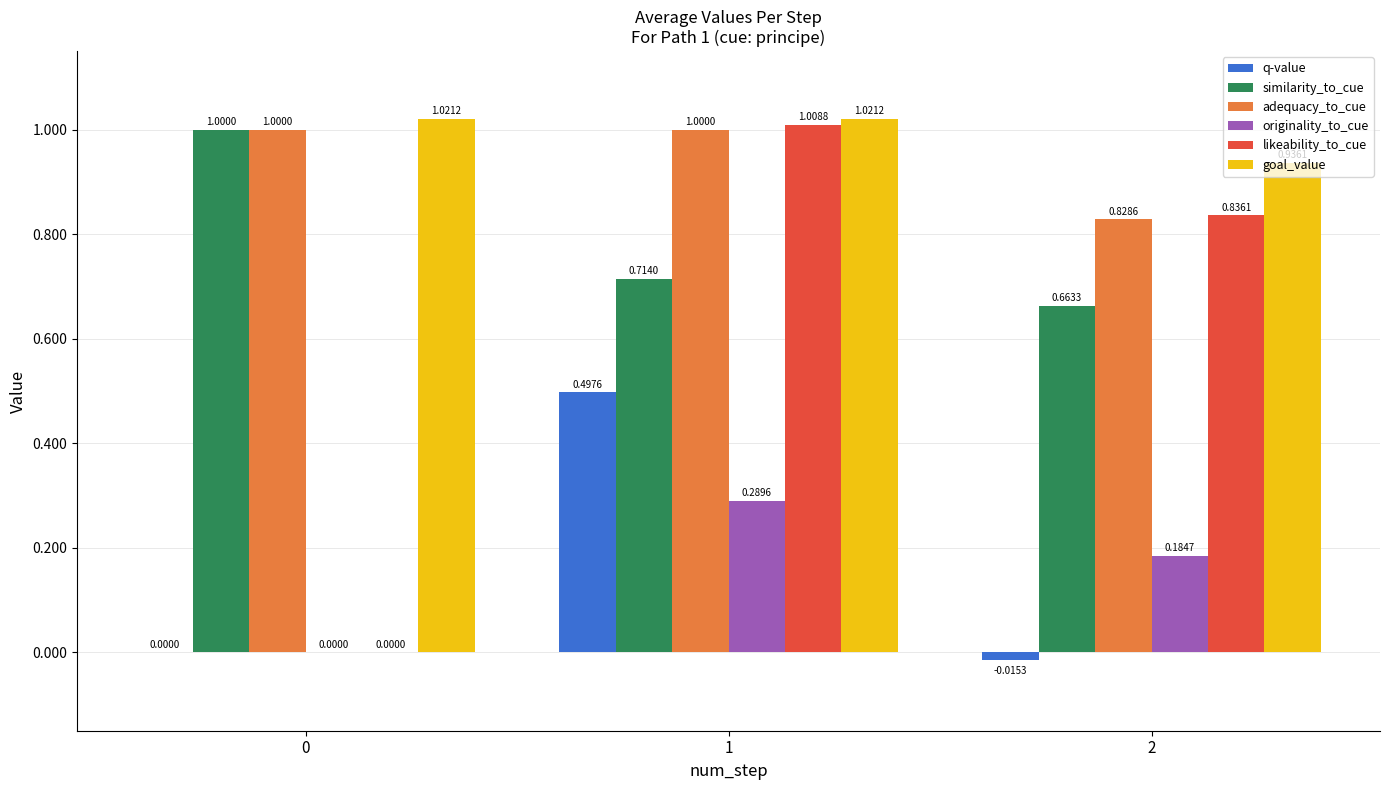

What value does the similarity_to_cue series have at 0?

1.0